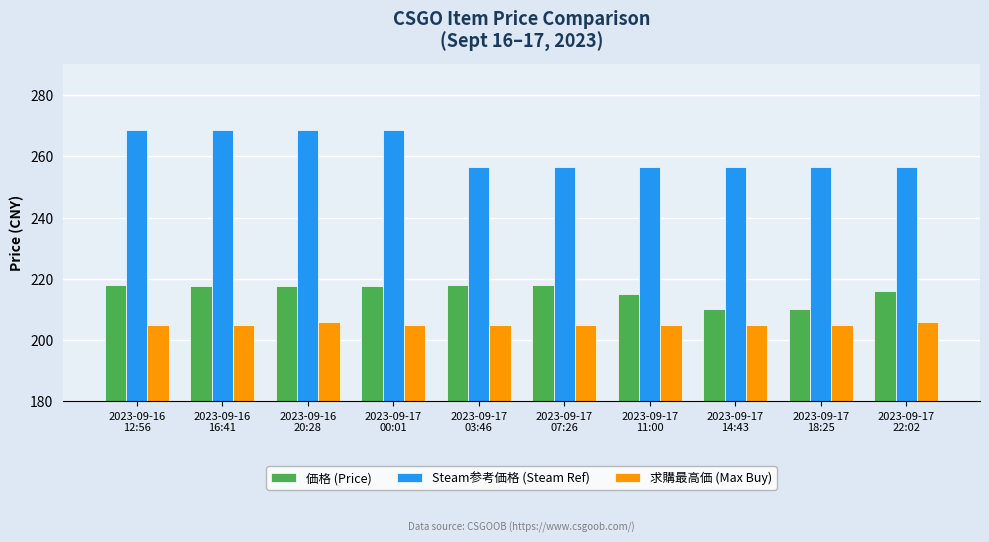

What is the lowest value of the 求購最高価 (Max Buy) series?

205.0